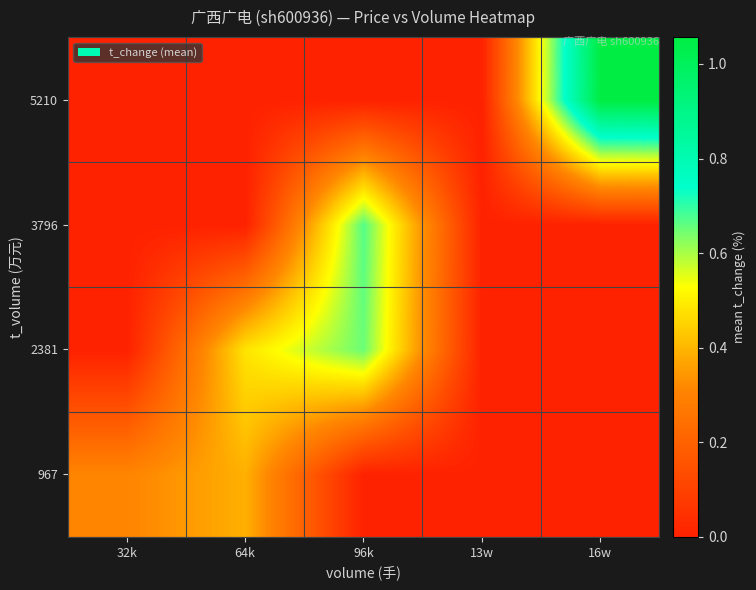

What is the total value across all series at 32k?

0.3